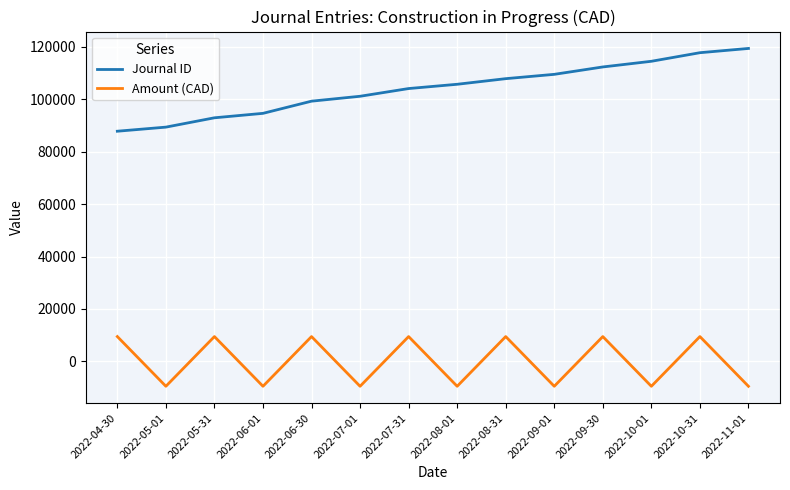

Rank the series at 2022-10-01 from highest to lowest value.

Journal ID, Amount (CAD)